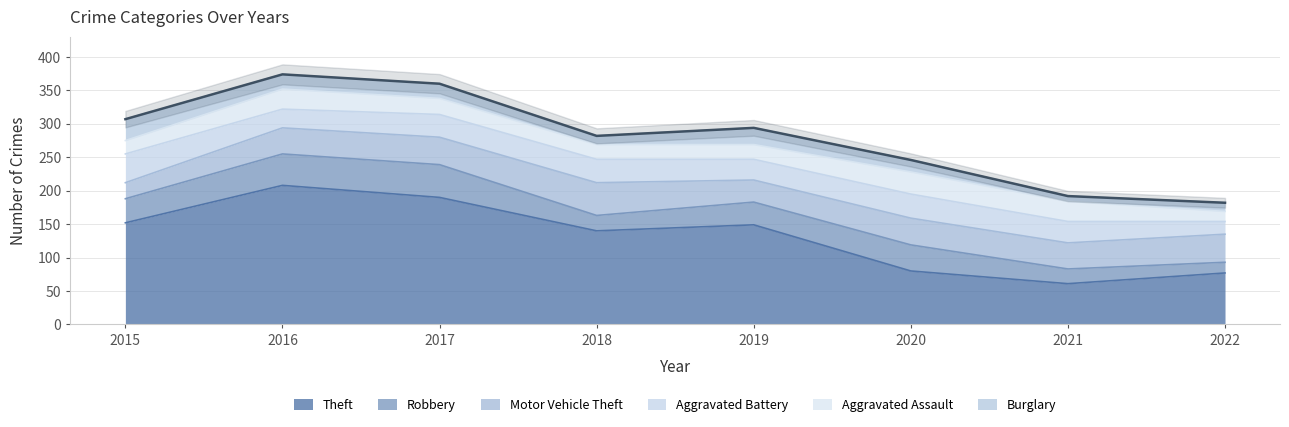

Which series has the largest total across all categories?

Theft